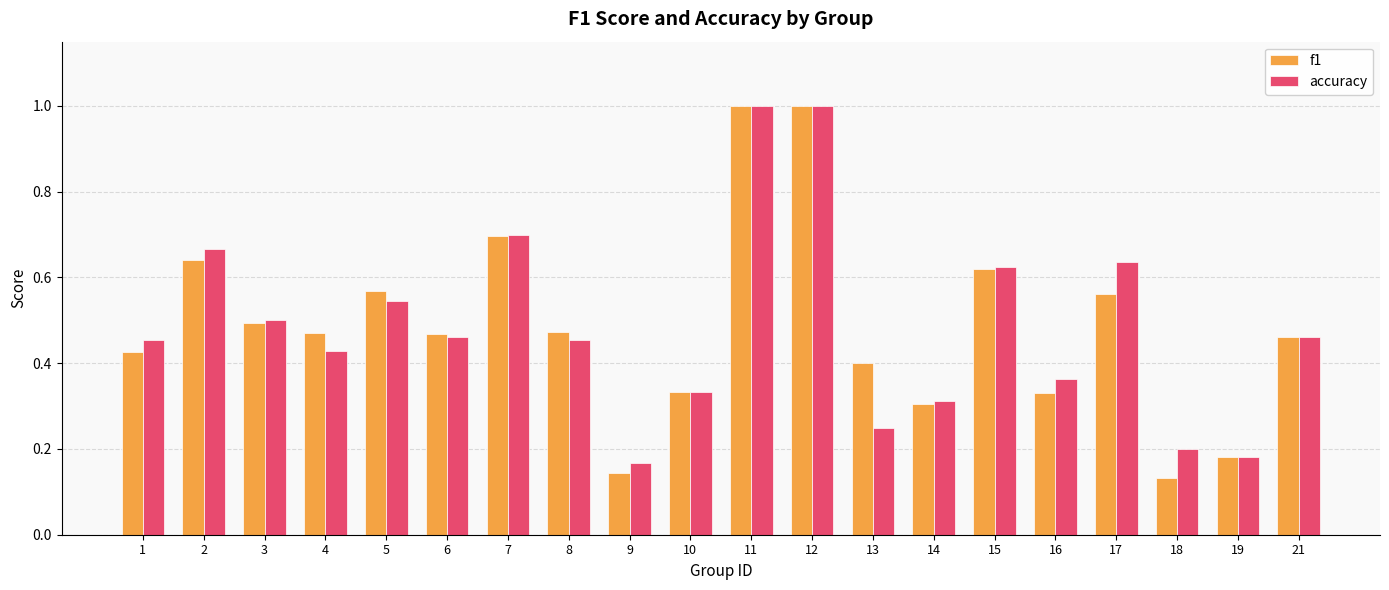

What is the value of the accuracy bar at the 11th from the left?

1.0